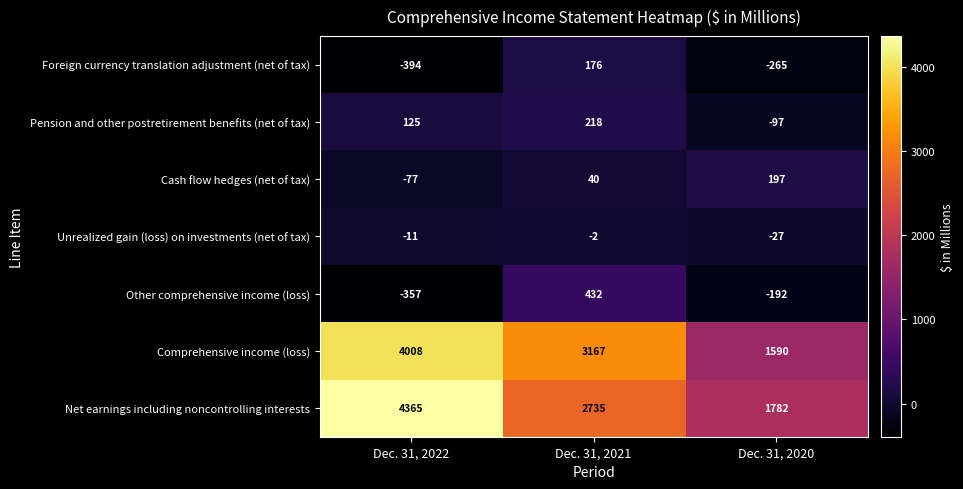

Which series has the largest total across all categories?

Net earnings including noncontrolling interests